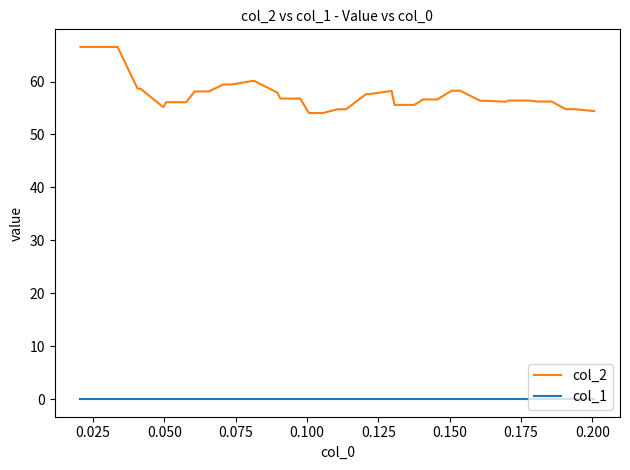

How many lines are shown in the chart?

2